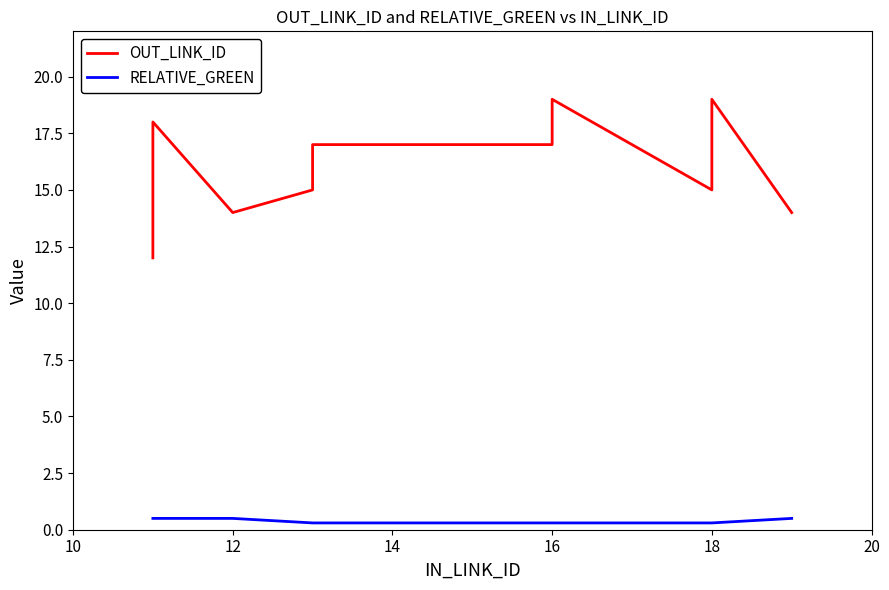

How many data points in OUT_LINK_ID are less than 17?

5